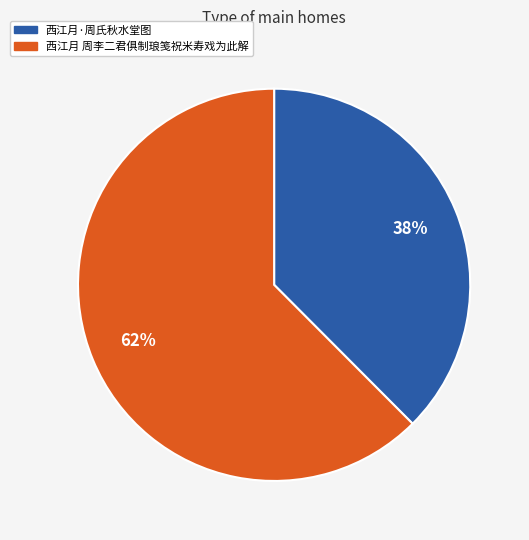

Rank the categories by value from lowest to highest.

西江月·周氏秋水堂图, 西江月 周李二君俱制琅笺祝米寿戏为此解